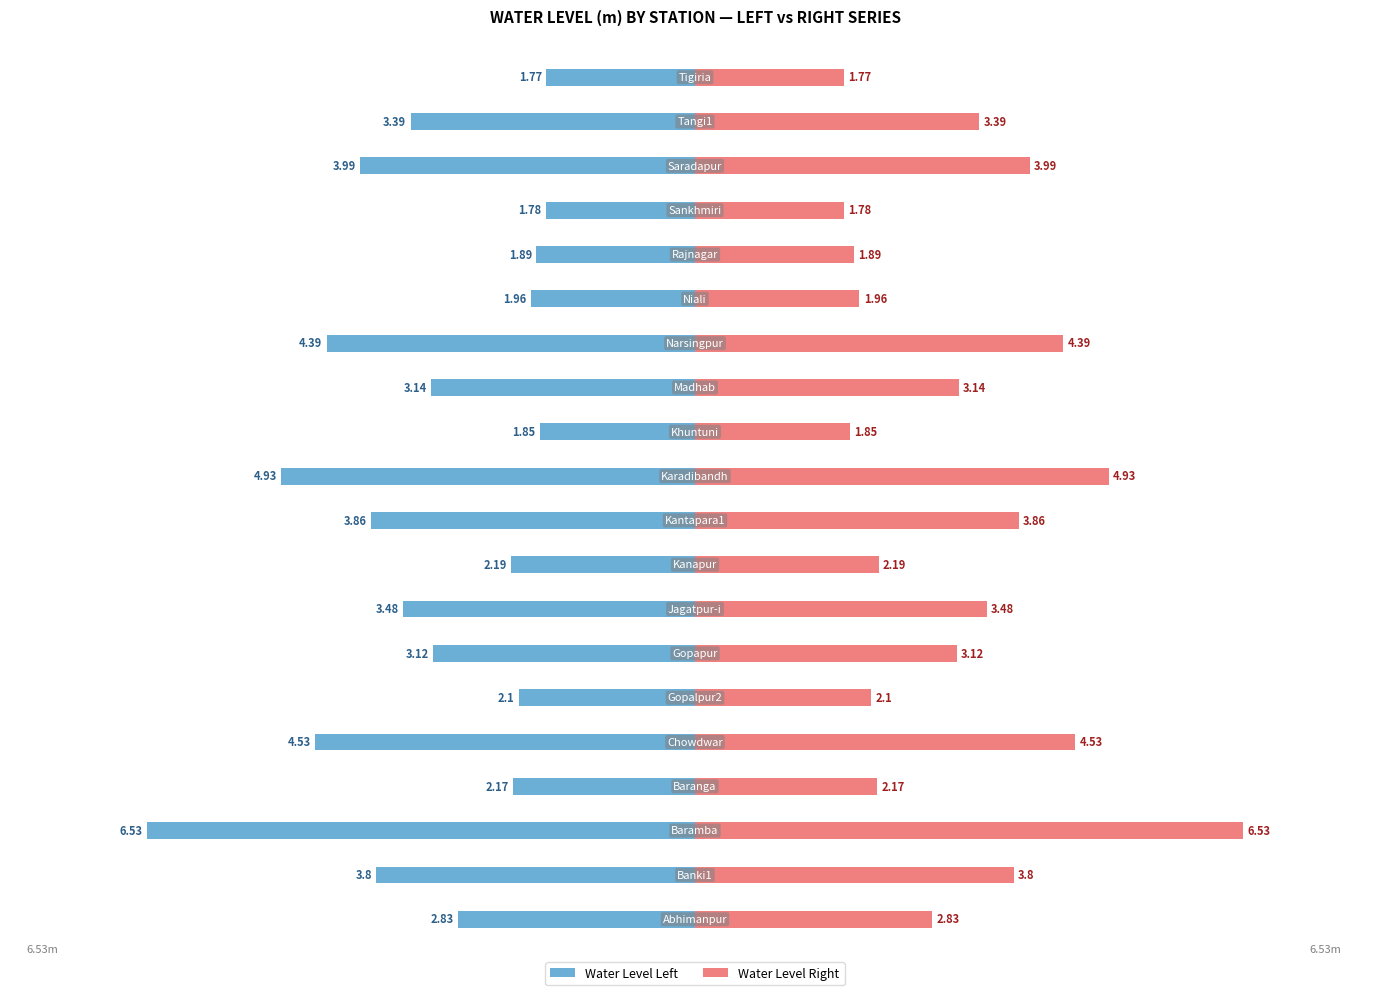

What are all the series names shown in the legend?

Water Level Left, Water Level Right